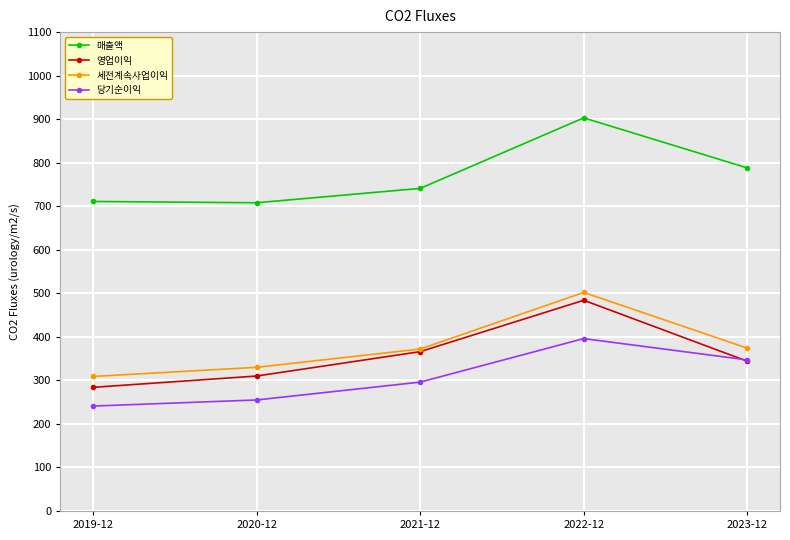

Rank the categories by 영업이익 value from highest to lowest.

2022-12, 2021-12, 2023-12, 2020-12, 2019-12